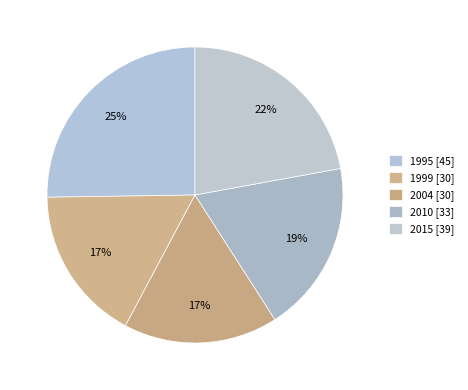

Is it true that 2015 is 22% of the pie?

True